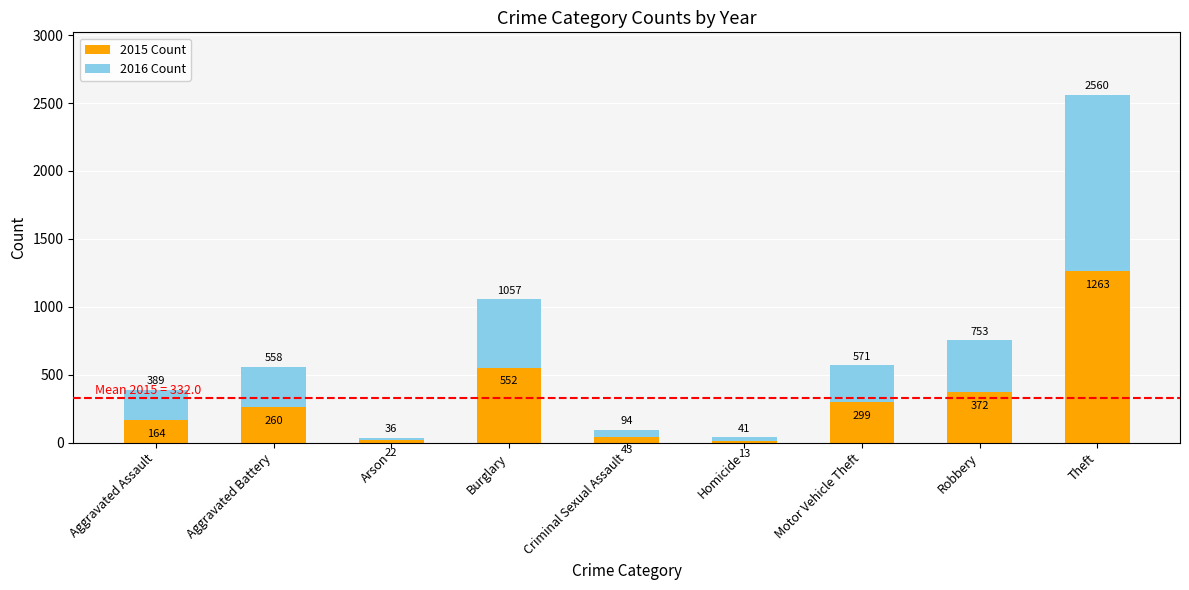

Does the chart contain stacked bars?

Yes